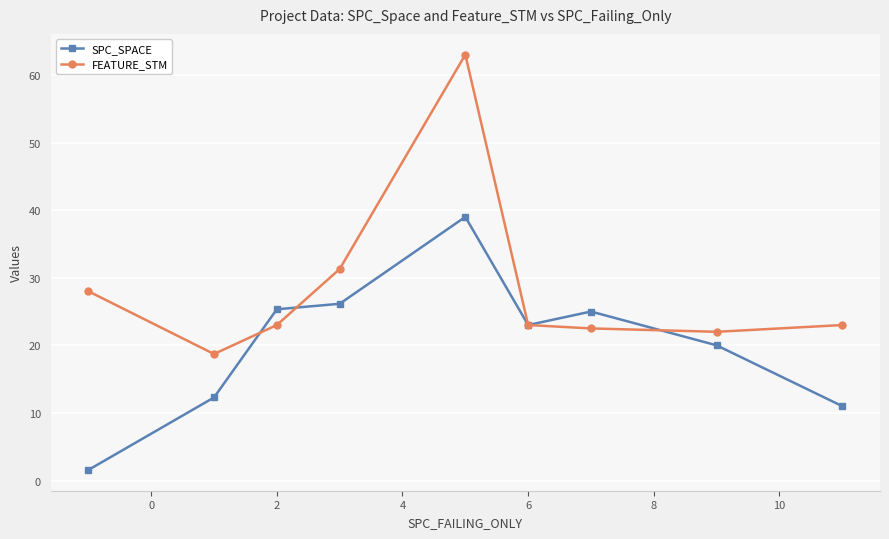

Rank the series by their average value, from lowest to highest.

SPC_SPACE, FEATURE_STM